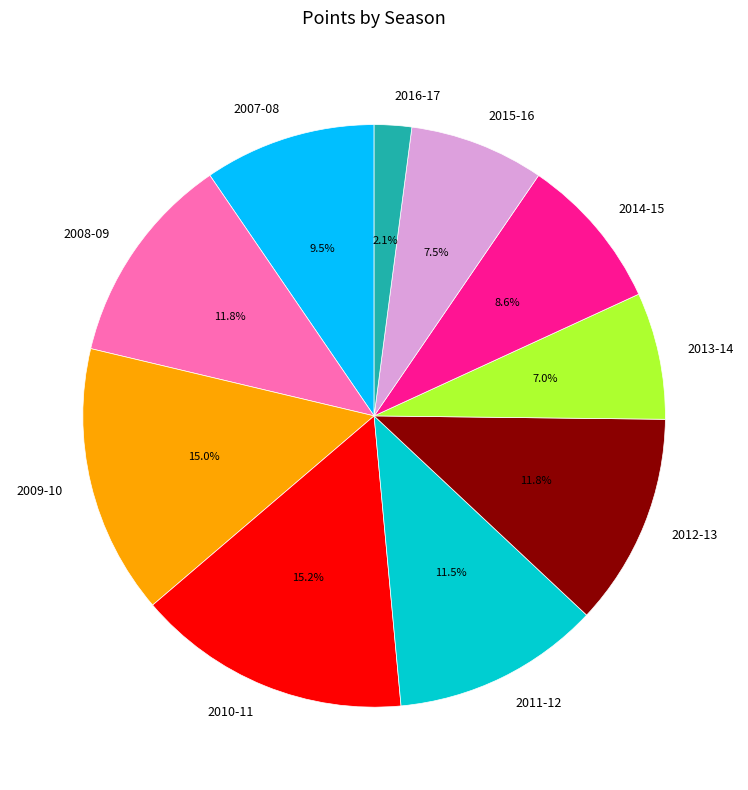

How many segments does this pie chart have?

10